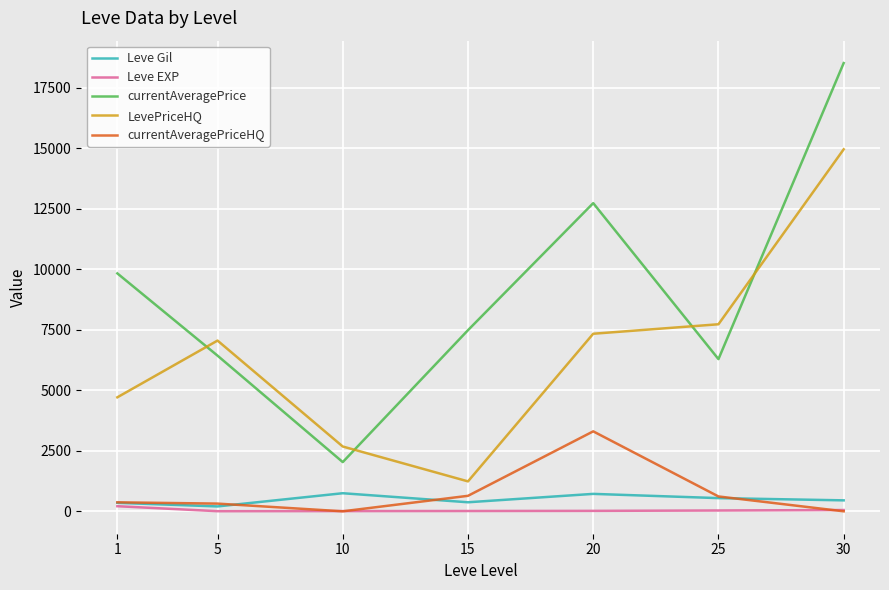

Rank the series by their maximum value, from lowest to highest.

Leve EXP, Leve Gil, currentAveragePriceHQ, LevePriceHQ, currentAveragePrice